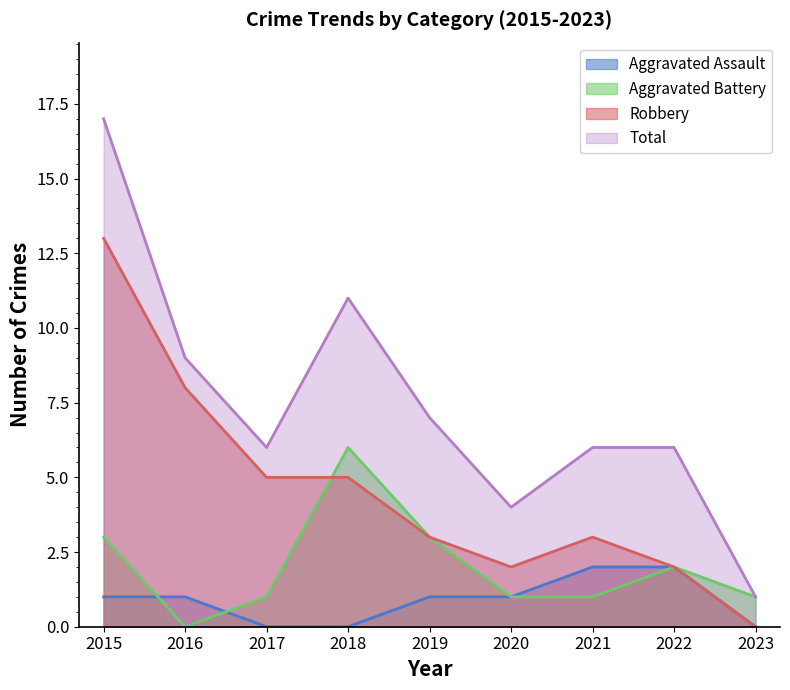

Reading left to right, transcribe all the data shown in this chart.

Aggravated Assault: 2015=1	2016=1	2017=0	2018=0	2019=1	2020=1	2021=2	2022=2	2023=0
Aggravated Battery: 2015=3	2016=0	2017=1	2018=6	2019=3	2020=1	2021=1	2022=2	2023=1
Robbery: 2015=13	2016=8	2017=5	2018=5	2019=3	2020=2	2021=3	2022=2	2023=0
Total: 2015=17	2016=9	2017=6	2018=11	2019=7	2020=4	2021=6	2022=6	2023=1